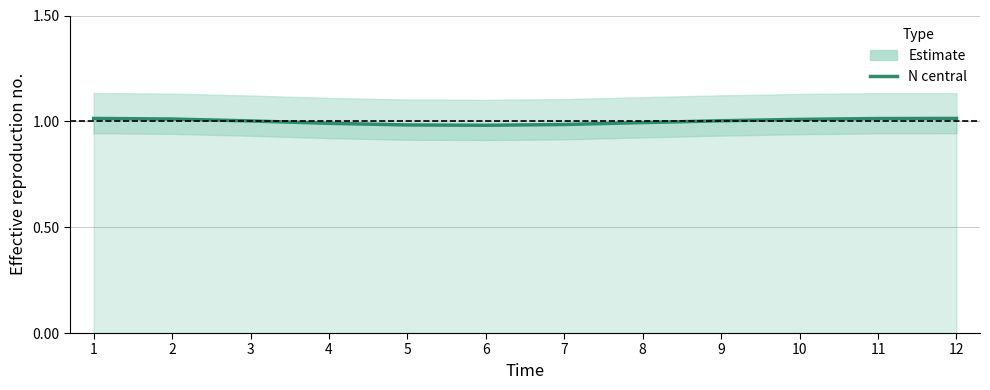

What is the sum of all values?

12.0